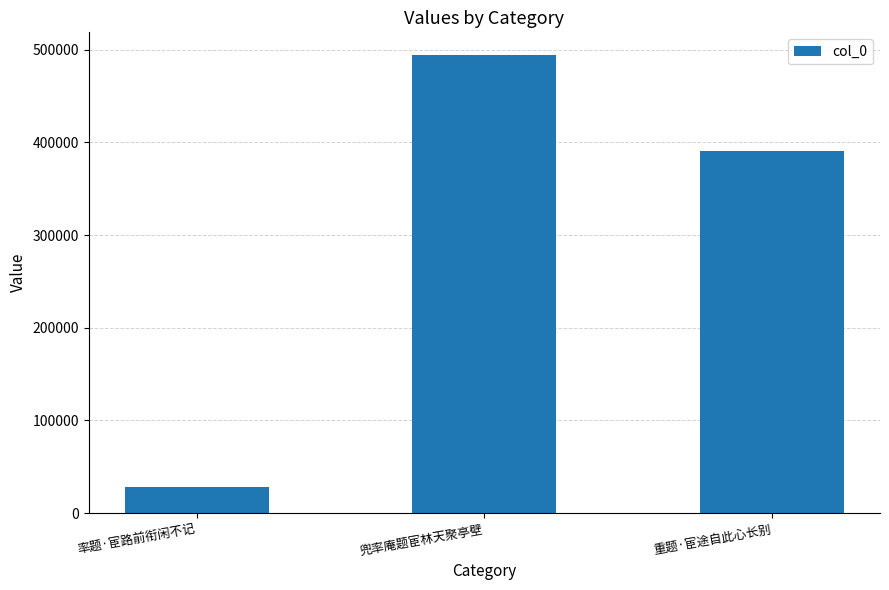

What is the average value?

304236